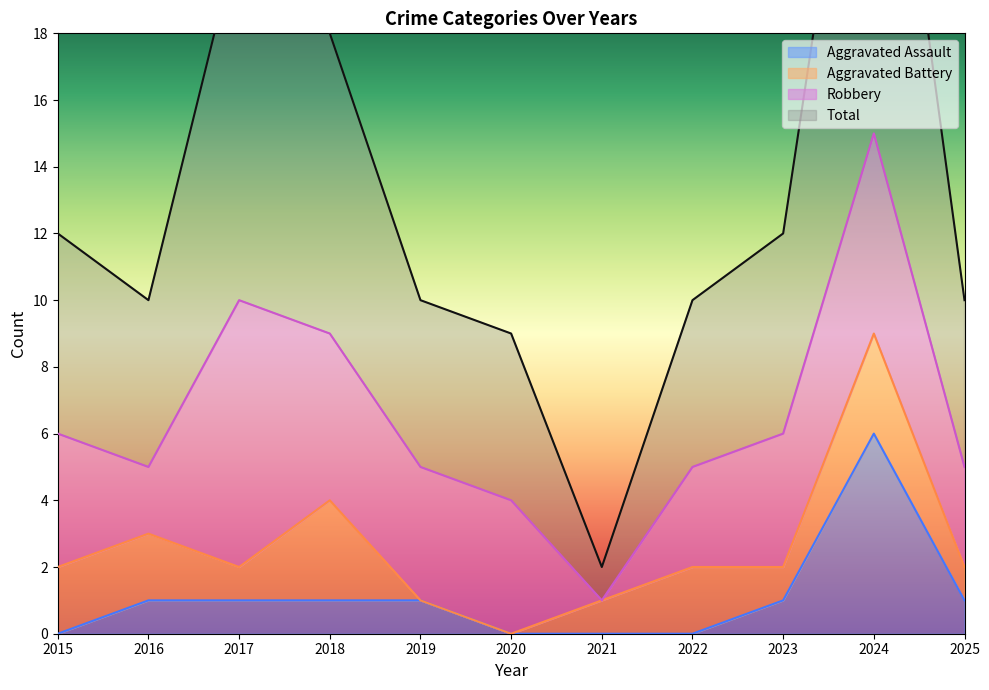

How many values in the Total series are below 10?

2